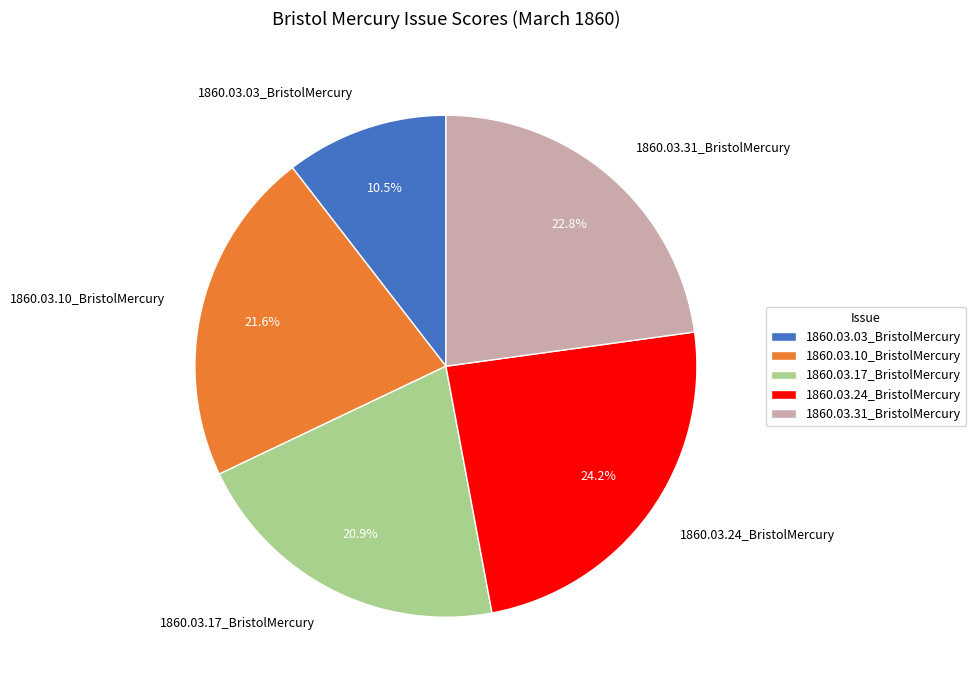

Does any single category account for the majority?

No